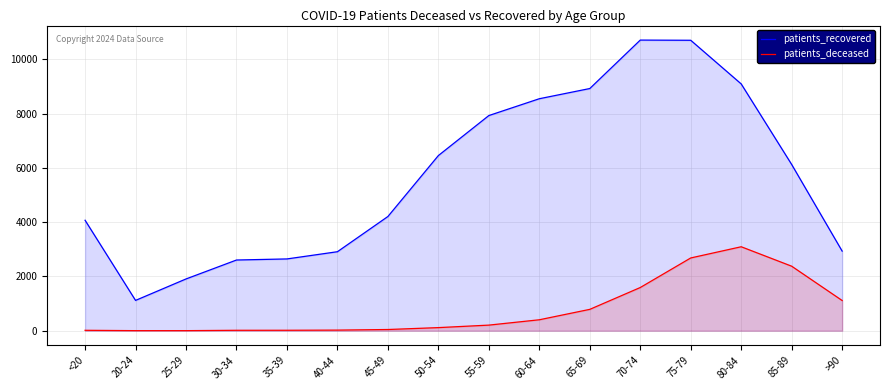

At which category does the chart reach its minimum across all series?

20-24